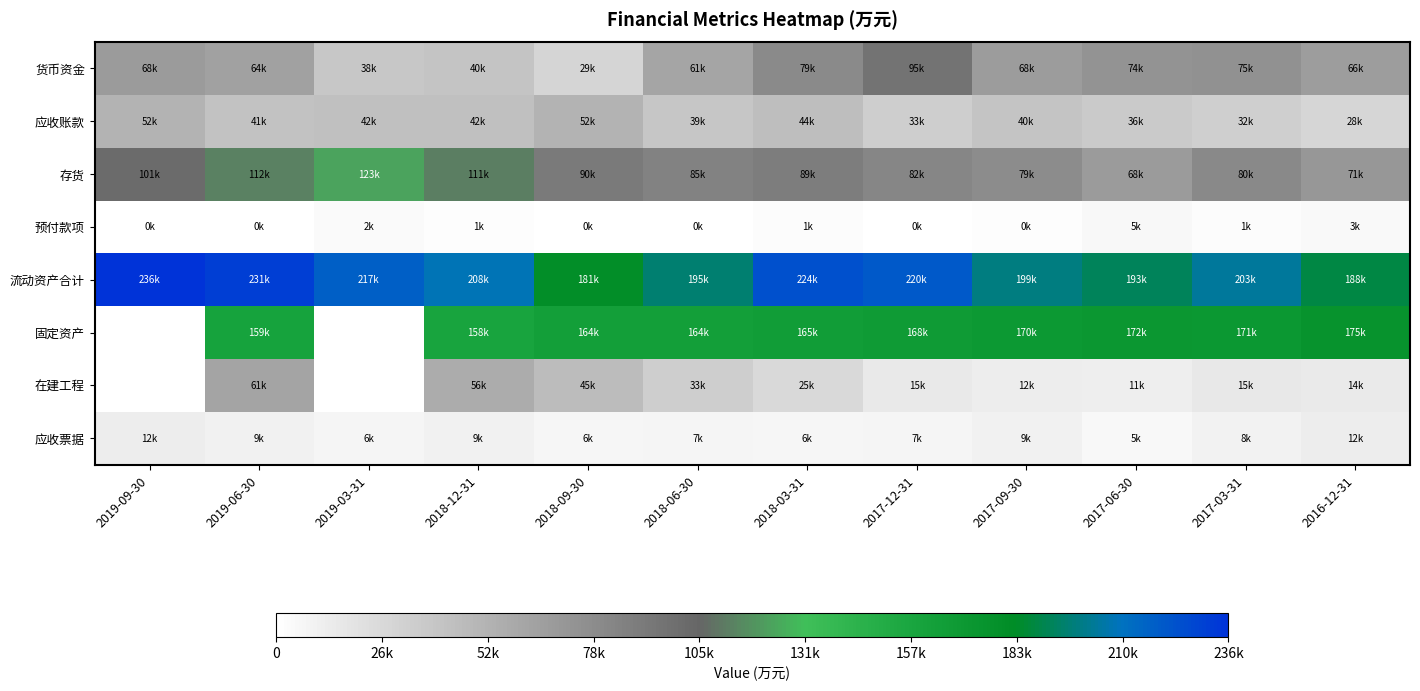

What is the sum of the 应收票据 values at 2017-06-30 and 2017-12-31?

12144.0